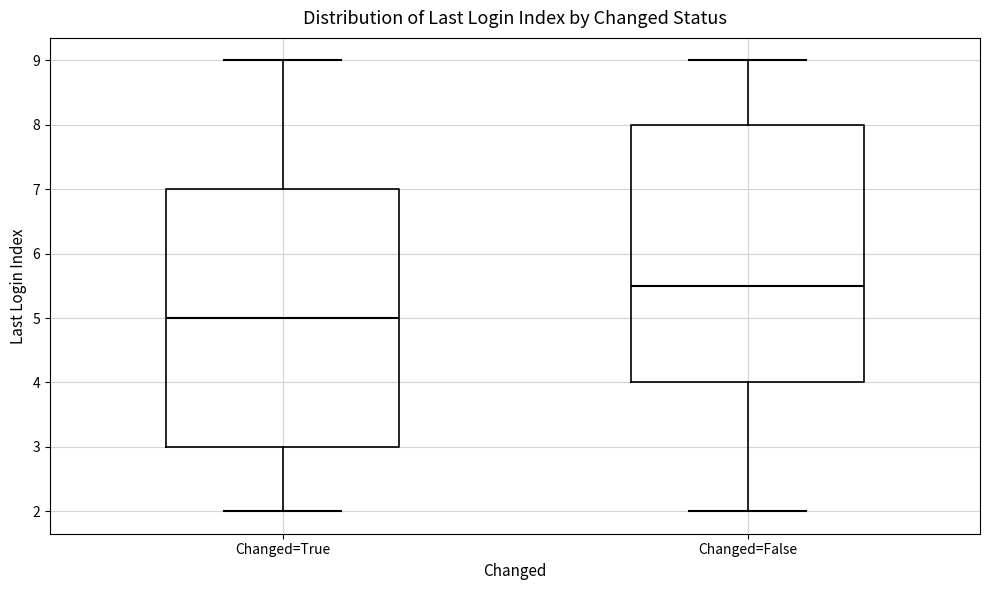

Where does the median line of the box for Changed=True sit on the y-axis? The values are not printed on the chart, so give them approximately, as read against the axis.

5.0